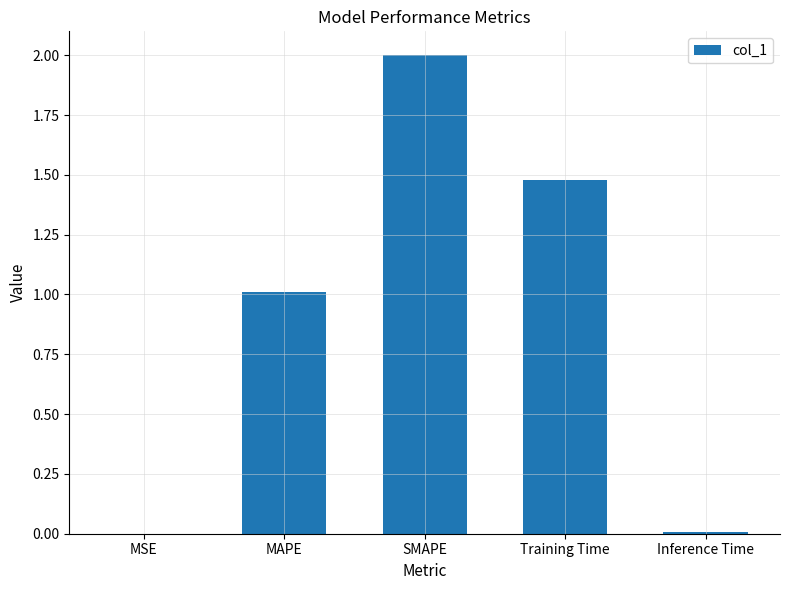

How many data points are above 1?

3